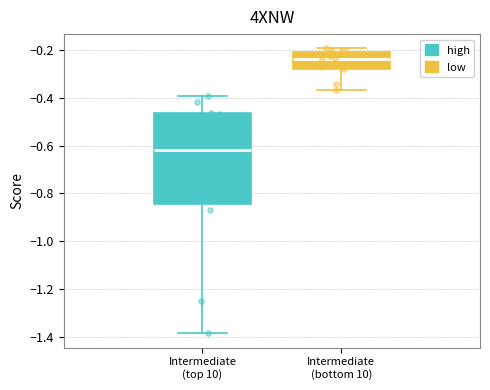

Reading left to right, read every box against the y-axis: the position of its median line, the range the box covers, and the ends of its whiskers. The values are not printed on the chart, so give them approximately, as read against the axis.

Intermediate (top 10): median -0.62, box -0.84 to -0.46, whiskers -1.38 to -0.40
Intermediate (bottom 10): median -0.24, box -0.28 to -0.20, whiskers -0.36 to -0.20 (just above the box's upper edge)